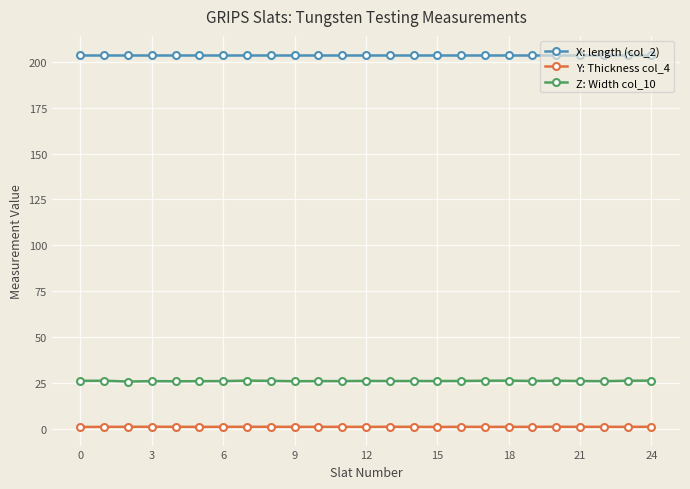

What are all the series names shown in the legend?

X: length (col_2), Y: Thickness col_4, Z: Width col_10